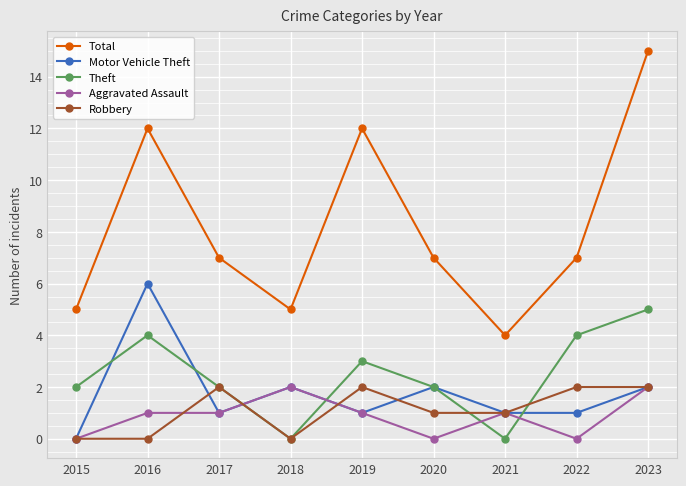

Is the value of Robbery at 2019 greater than the value of Total at 2021?

No